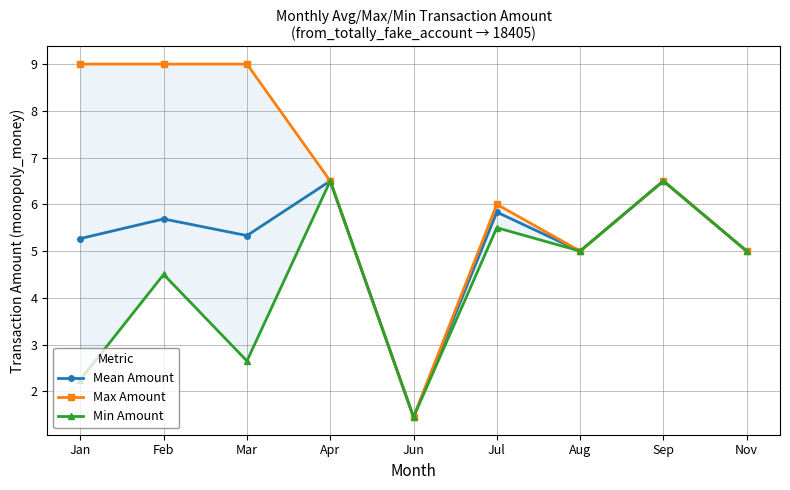

True or false: Mean Amount and Max Amount intersect in this chart.

False